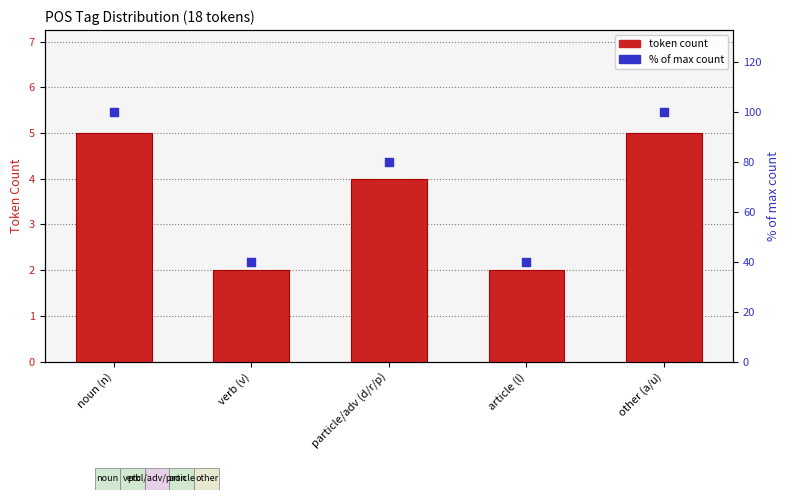

What is the total value across all series at article (l)?

42